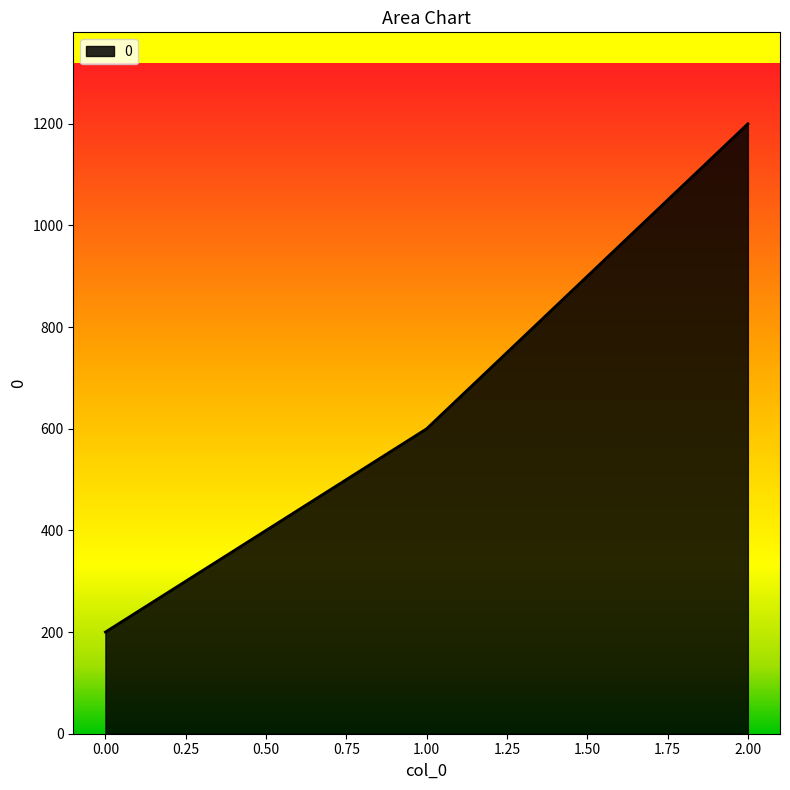

At which category does the chart reach its peak across all series?

2.00